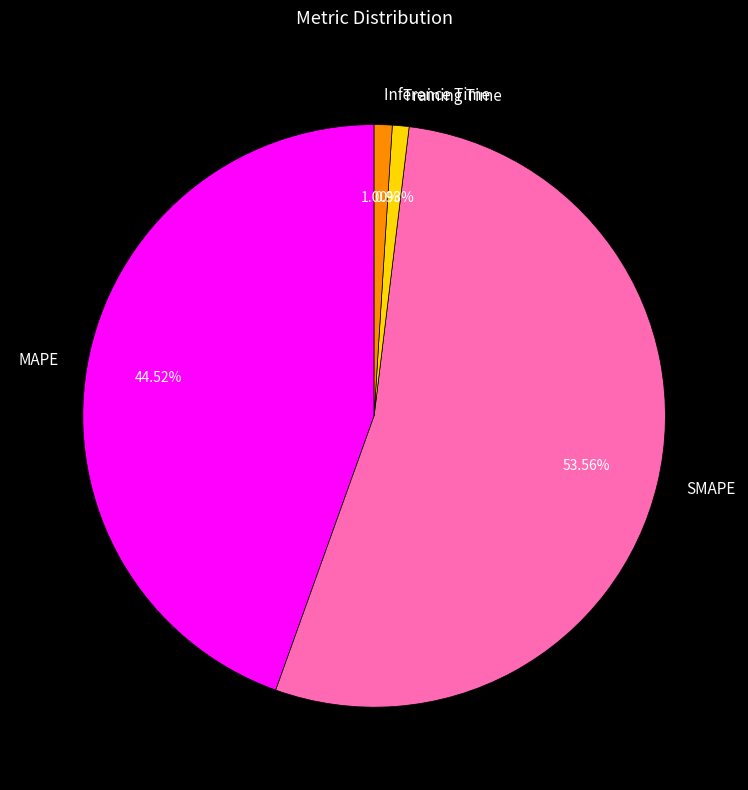

Do Inference Time and SMAPE together represent more than half of the pie?

Yes